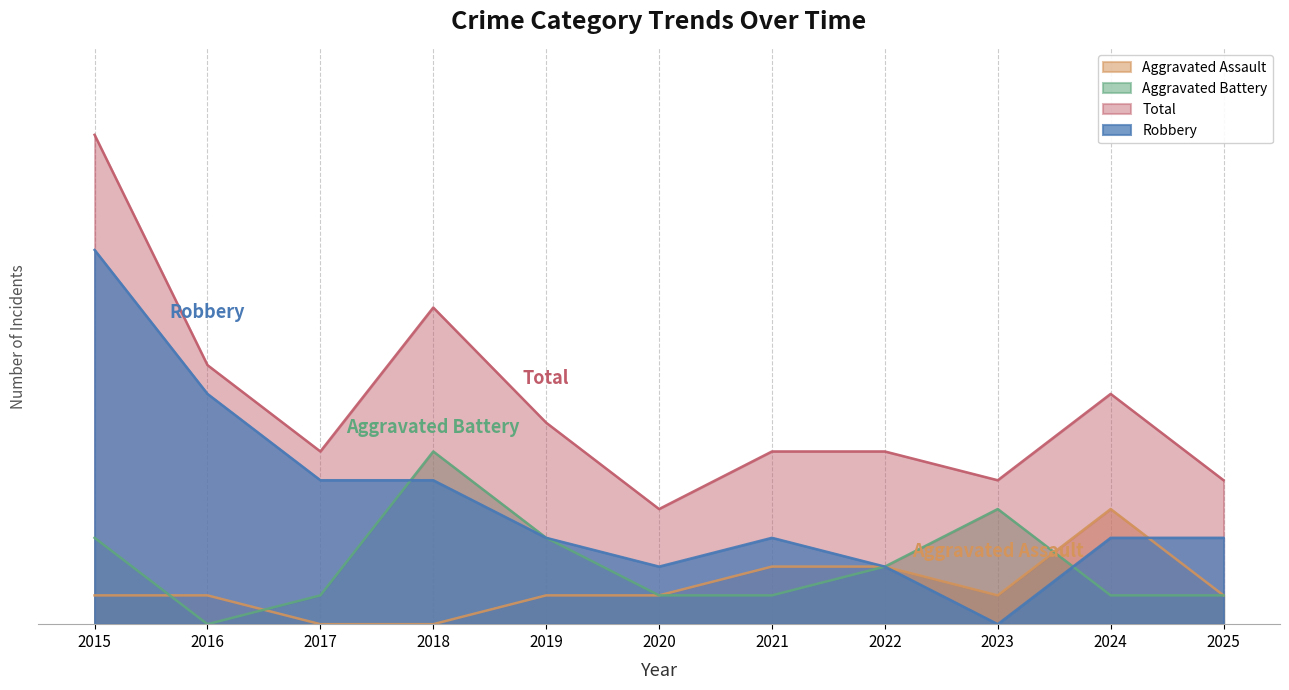

Between 2018 and 2025, which is larger?

2025